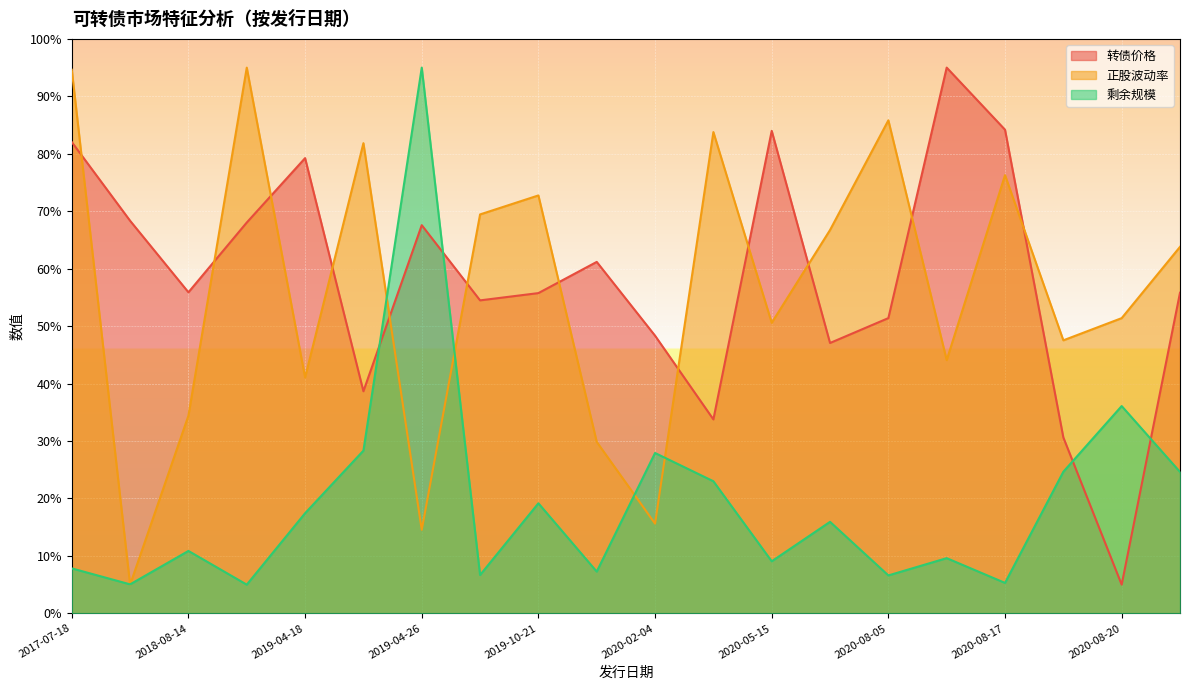

How many lines are shown in the chart?

3